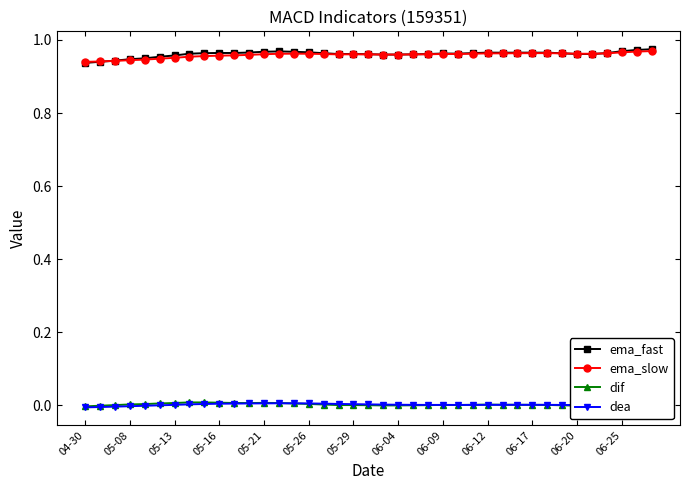

True or false: ema_fast has more than 2 points higher than both neighbors.

True